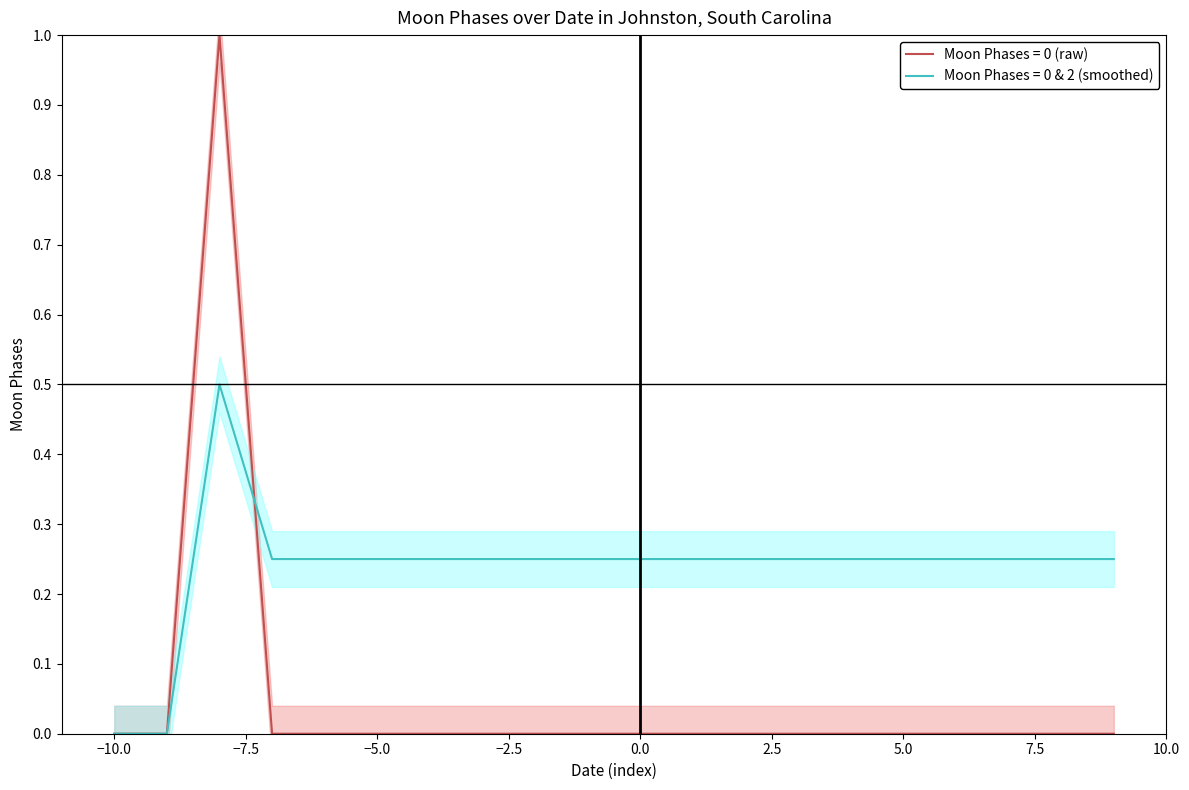

Rank the series by their maximum value, from highest to lowest.

Moon Phases (raw), Moon Phases (smoothed)